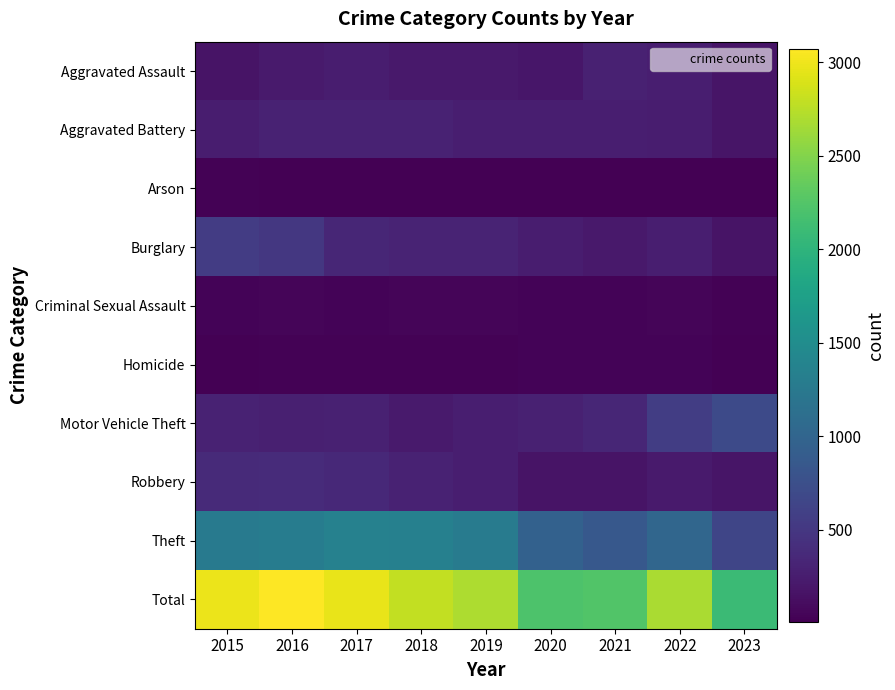

What is the total value across all series at 2023?

4194